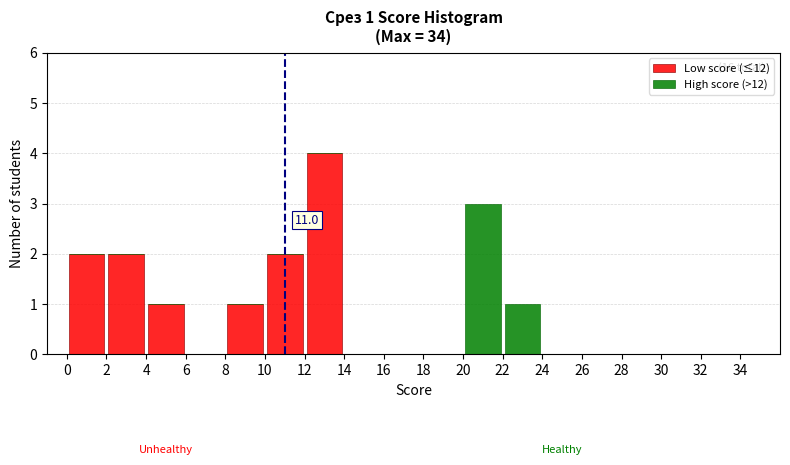

Which range on the x-axis has the tallest stacked bar (by total height)?

12 to 14